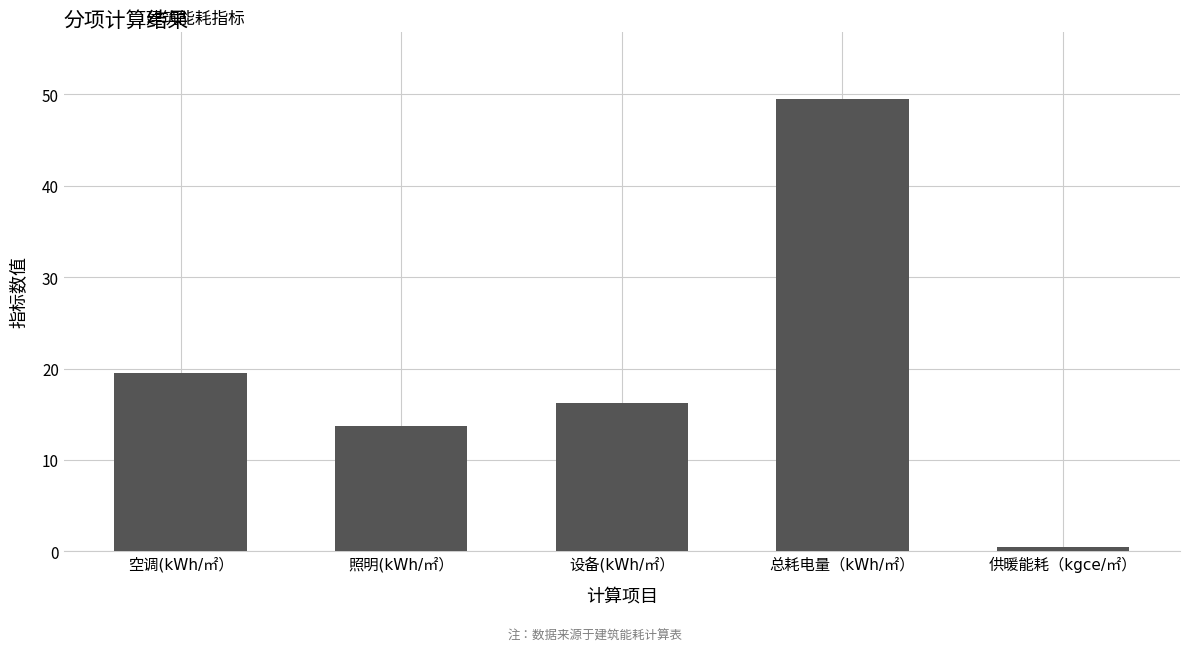

What is the maximum value shown in the chart?

49.5